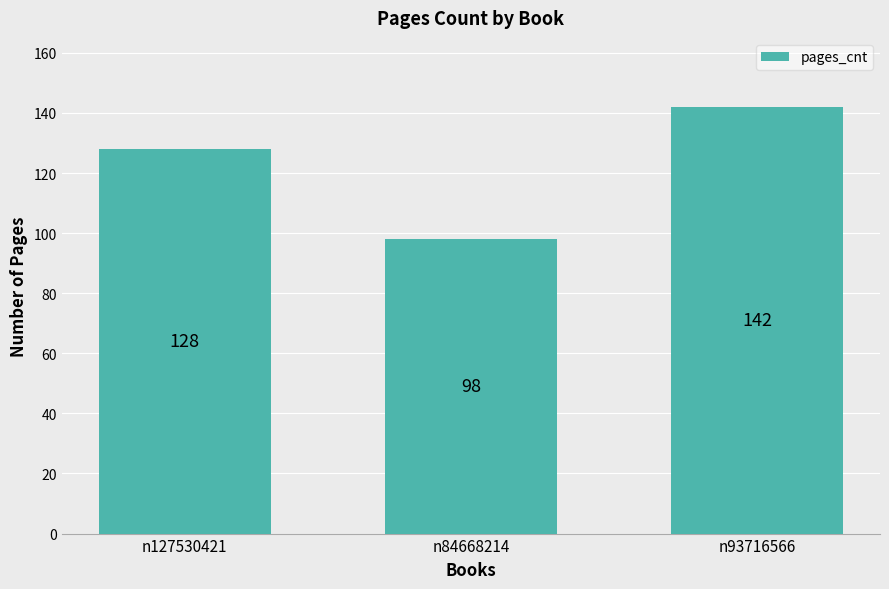

Count the number of categories in the chart.

3